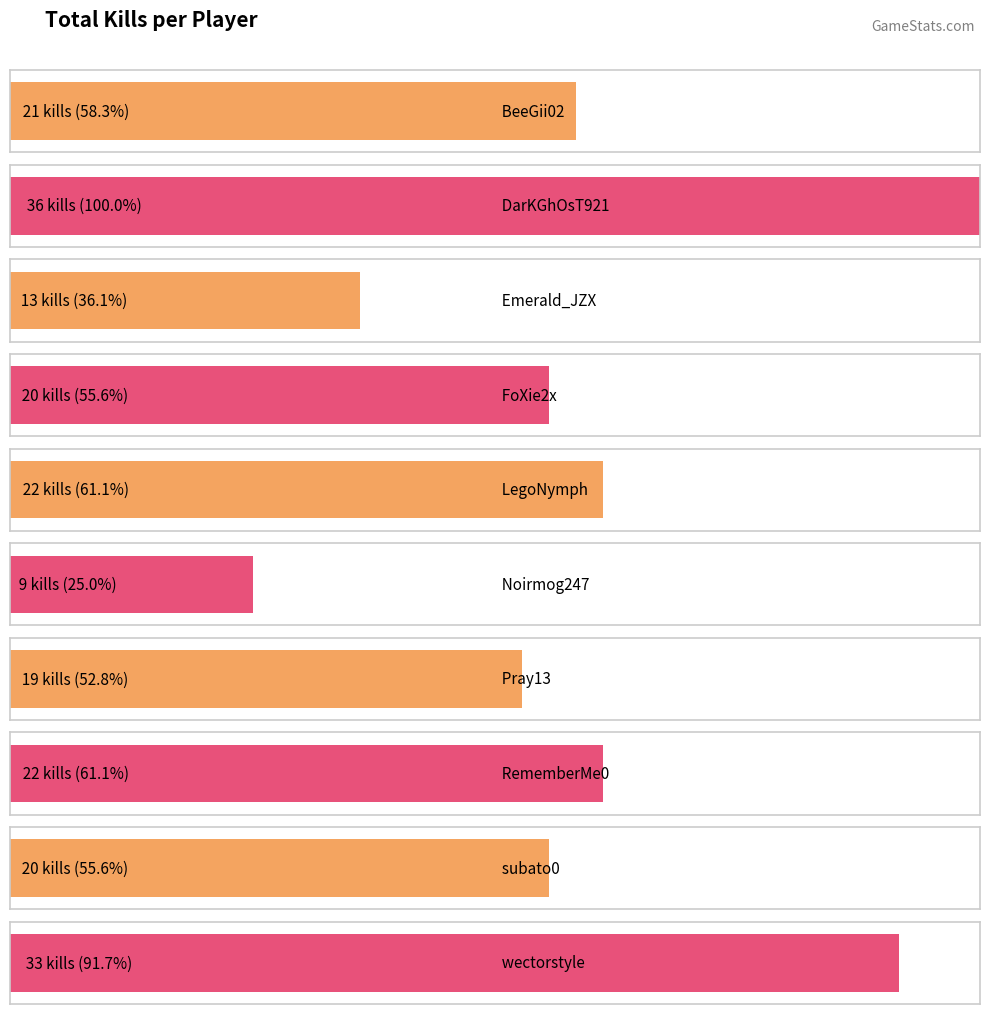

Where does the Noirmog247 series first go above 2?

BeeGii02